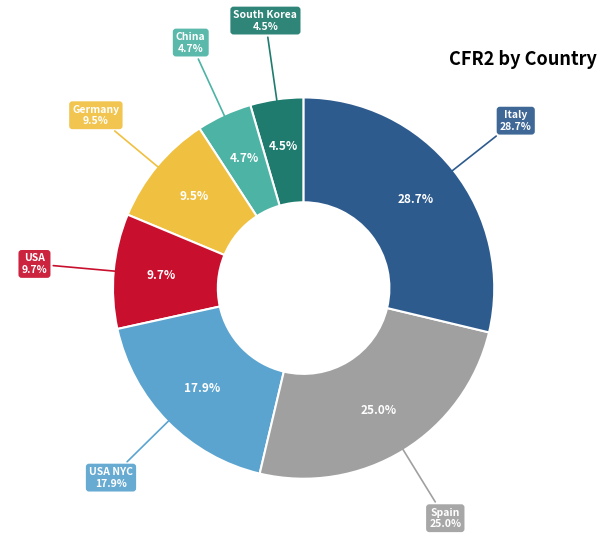

The Italy slice represents 42% of the pie. True or false?

False